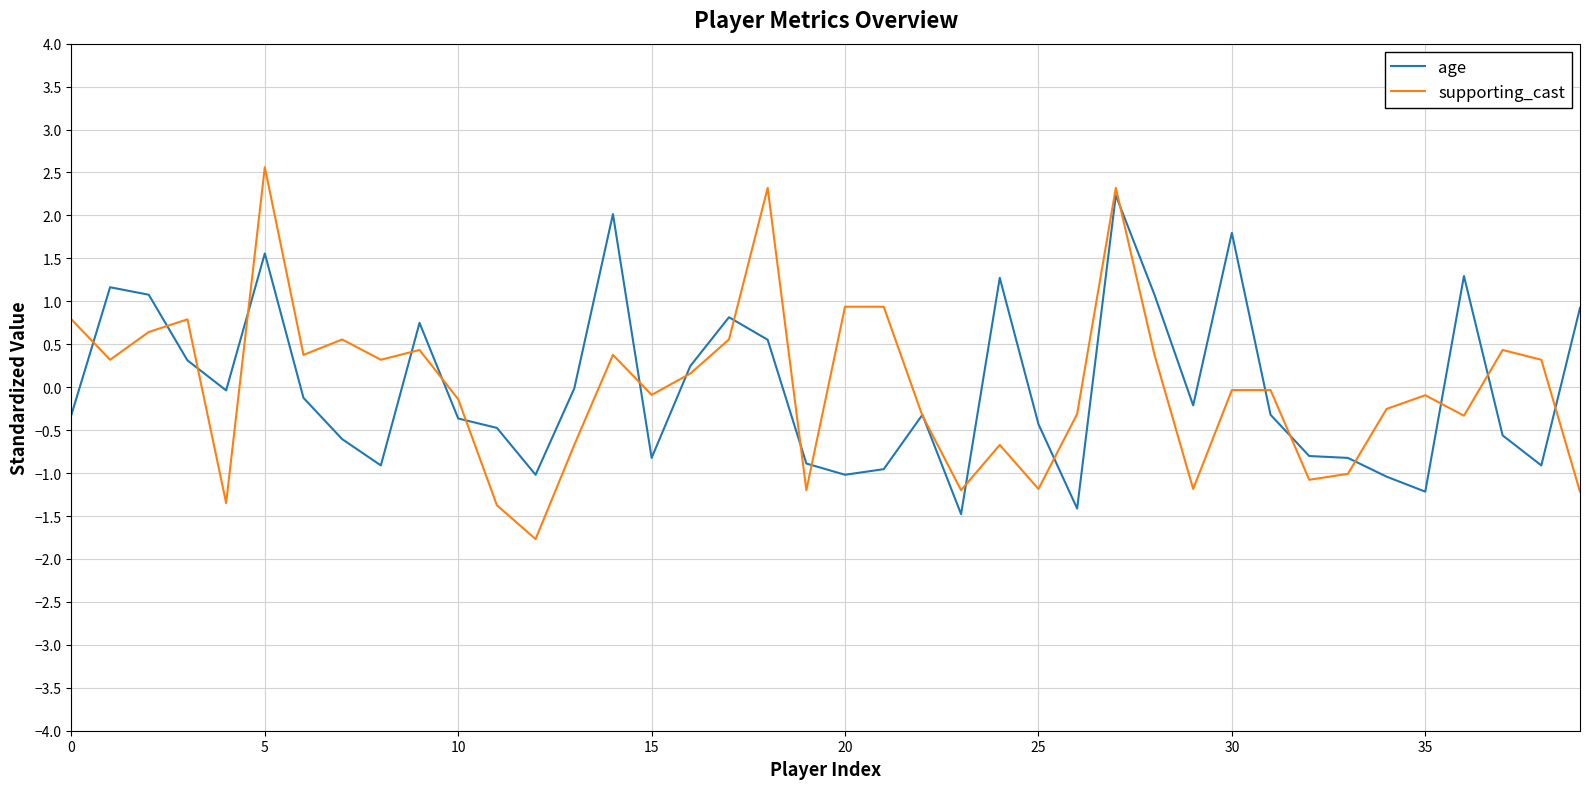

What is the minimum value shown in the chart?

-1.8